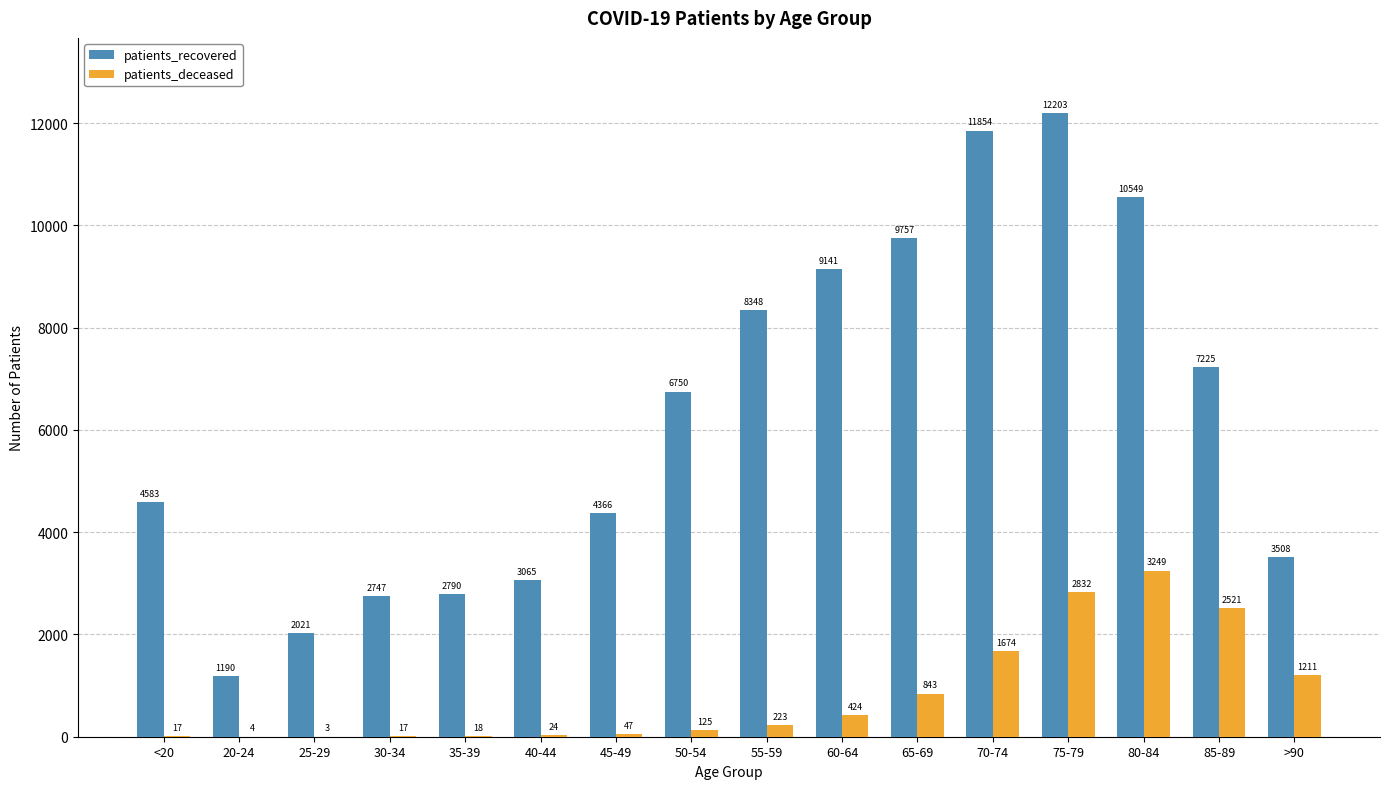

Is it true that patients_deceased equals 3249 at 80-84?

True